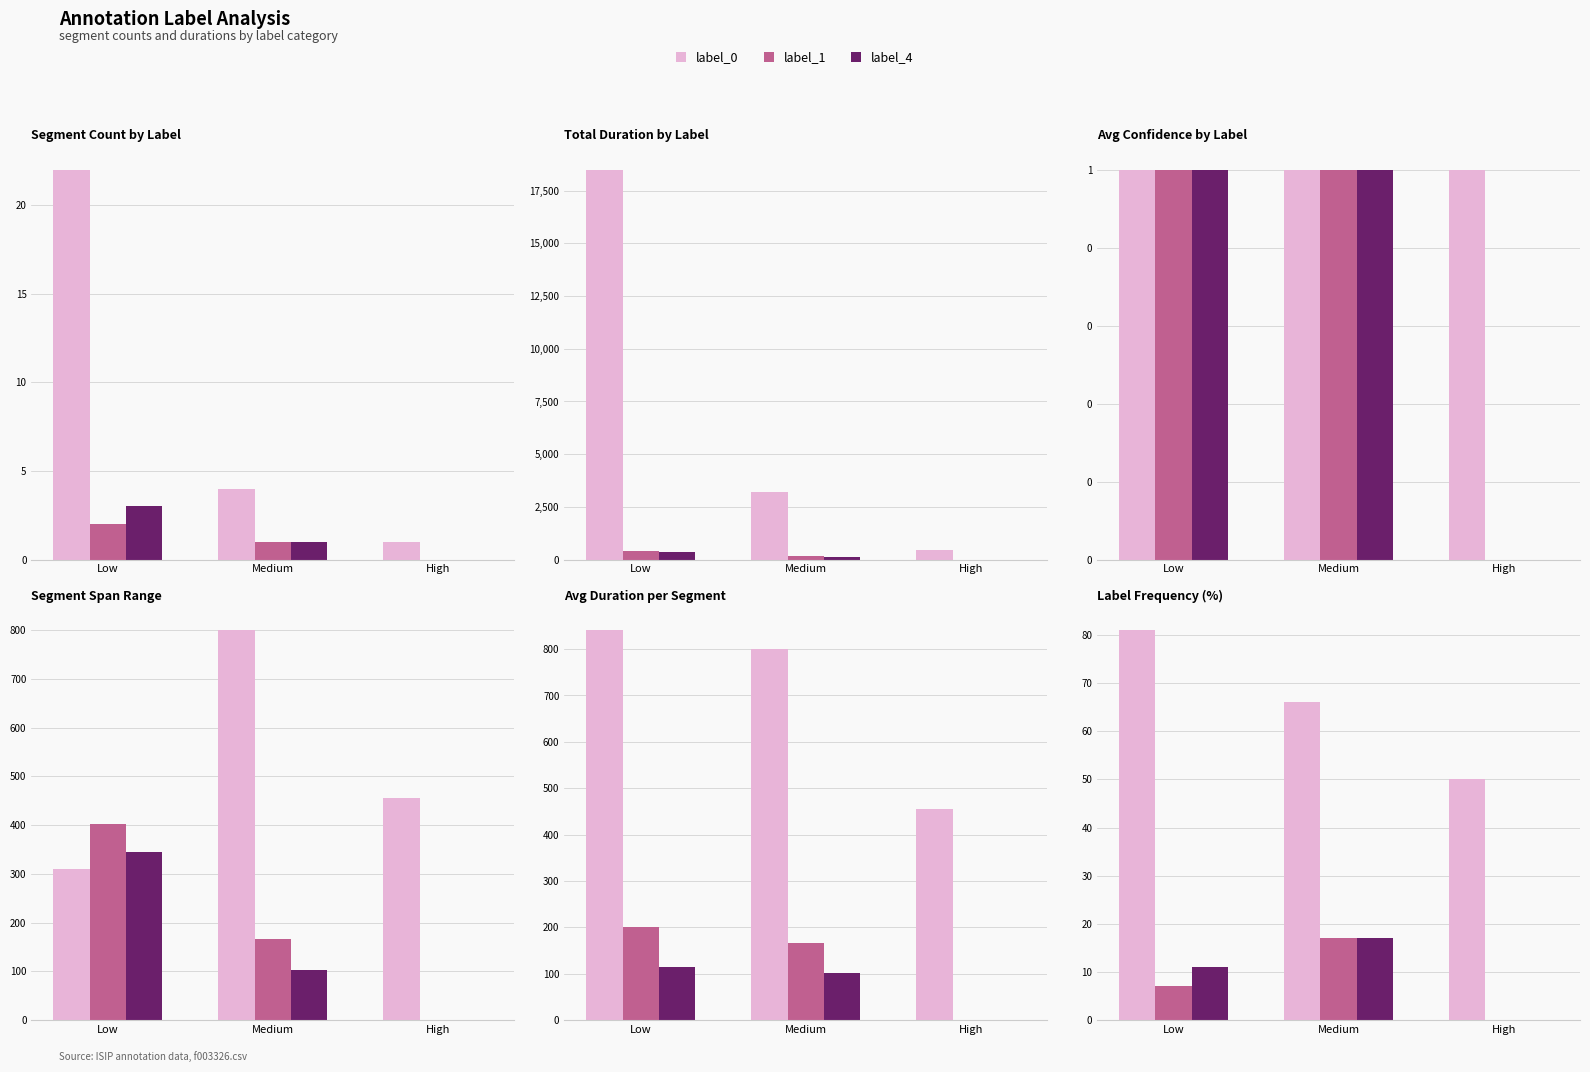

List the series in order of their peak value, lowest first.

label_1, label_4, label_0